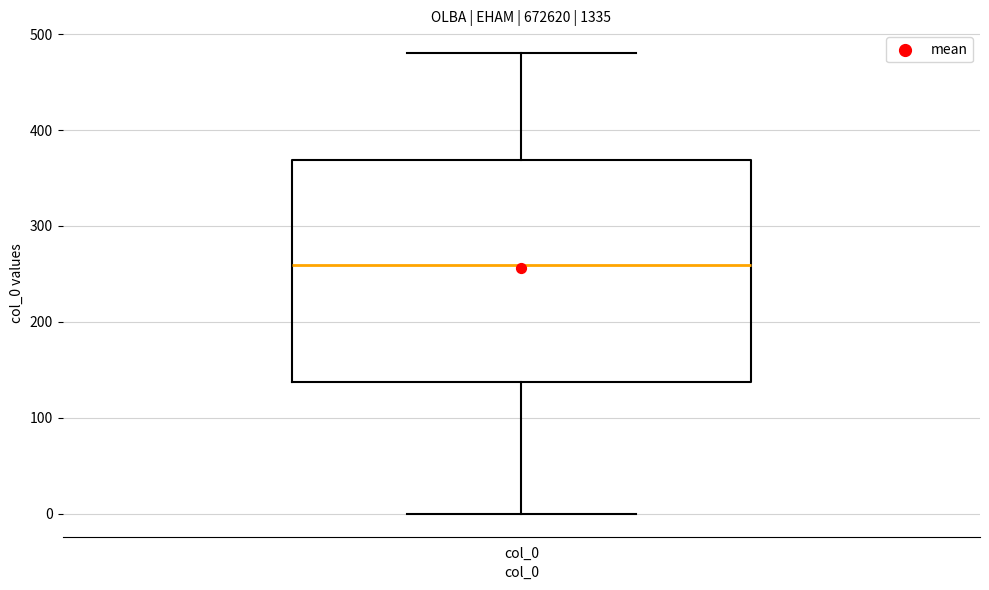

Where does the median line of the box for col_0 sit on the y-axis? The values are not printed on the chart, so give them approximately, as read against the axis.

260